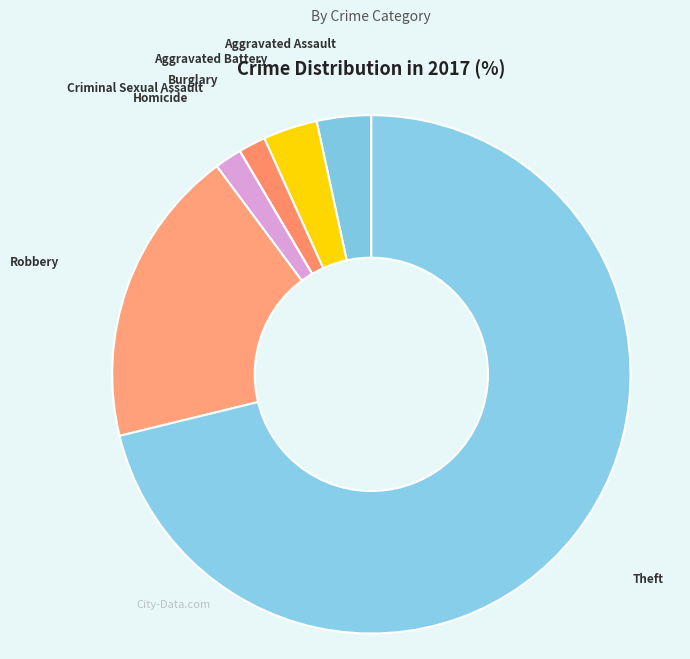

Is it true that Aggravated Battery is 13% of the pie?

False